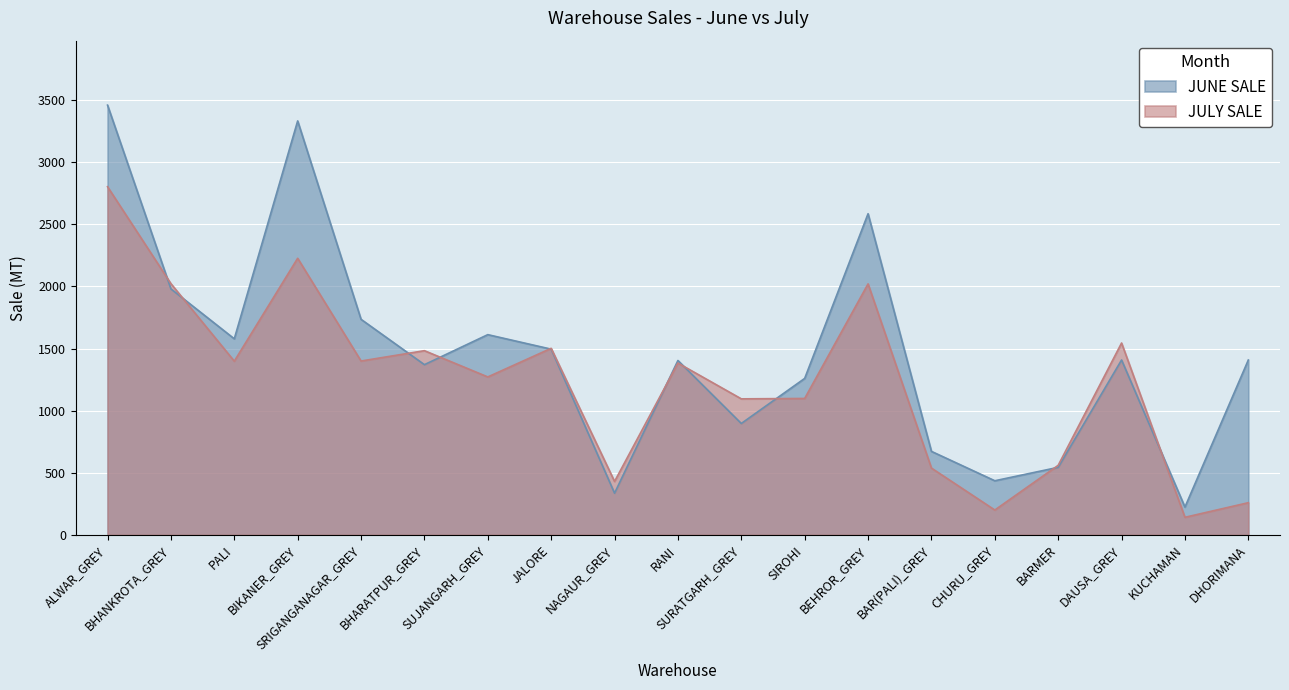

List the series in order of their peak value, lowest first.

JULY SALE, JUNE SALE